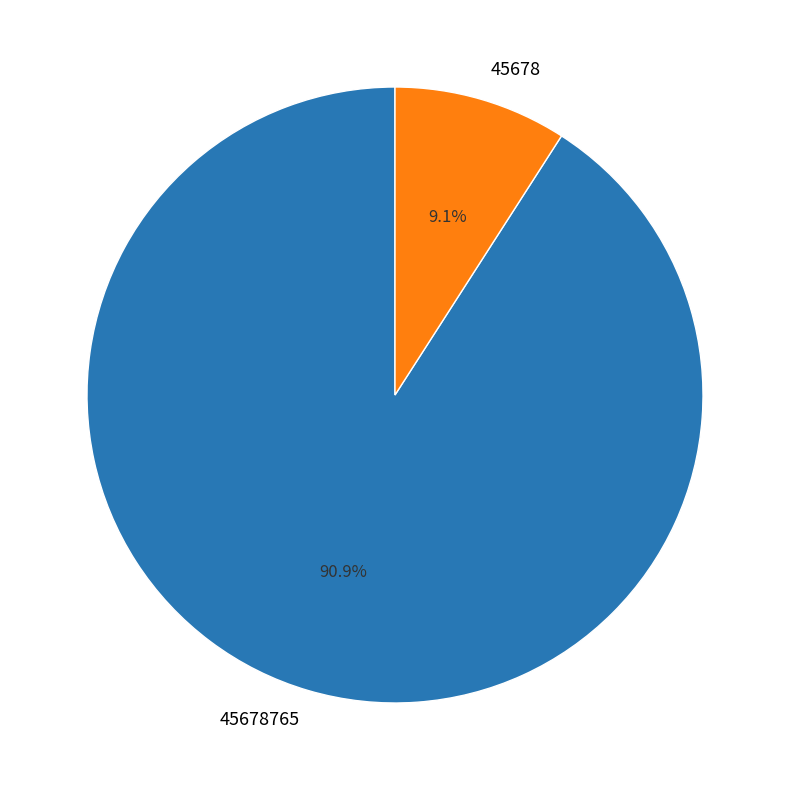

Combined, what portion of the pie is 45678 and 45678765?

100.0%